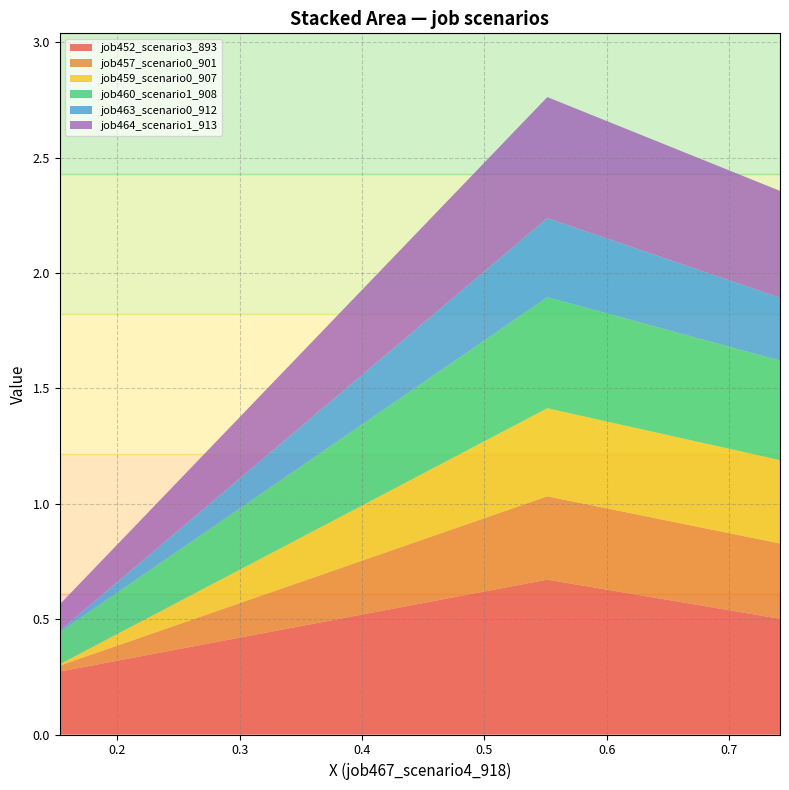

Reading right to left, transcribe all the data shown in this chart.

job452_scenario3_893: 0.5	0.7	0.3
job457_scenario0_901: 0.3	0.4	0.0
job459_scenario0_907: 0.4	0.4	0.0
job460_scenario1_908: 0.4	0.5	0.1
job463_scenario0_912: 0.3	0.3	0.0
job464_scenario1_913: 0.5	0.5	0.1